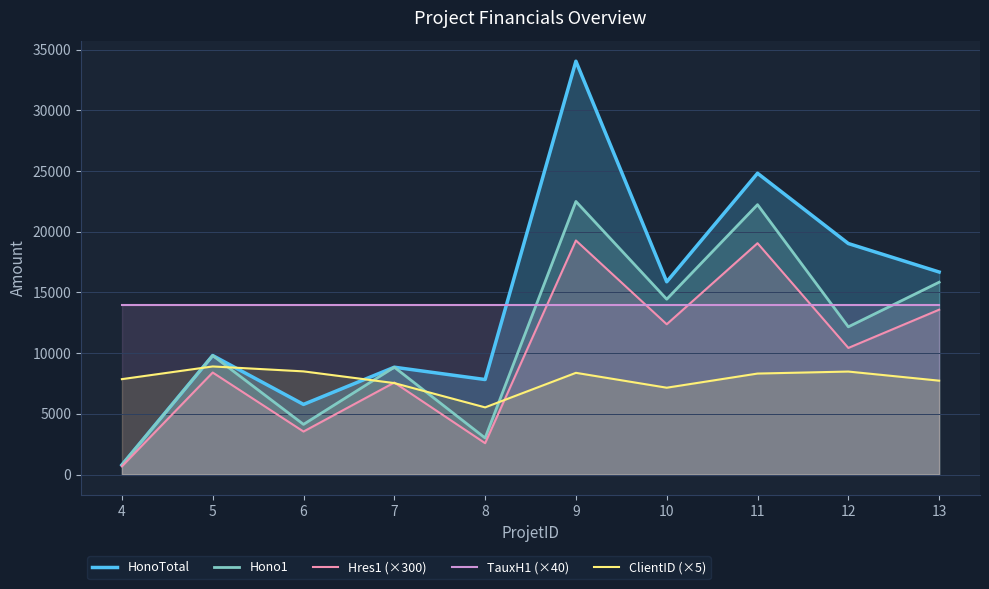

What is the sum of all Hres1 (×300) values?

97470.0